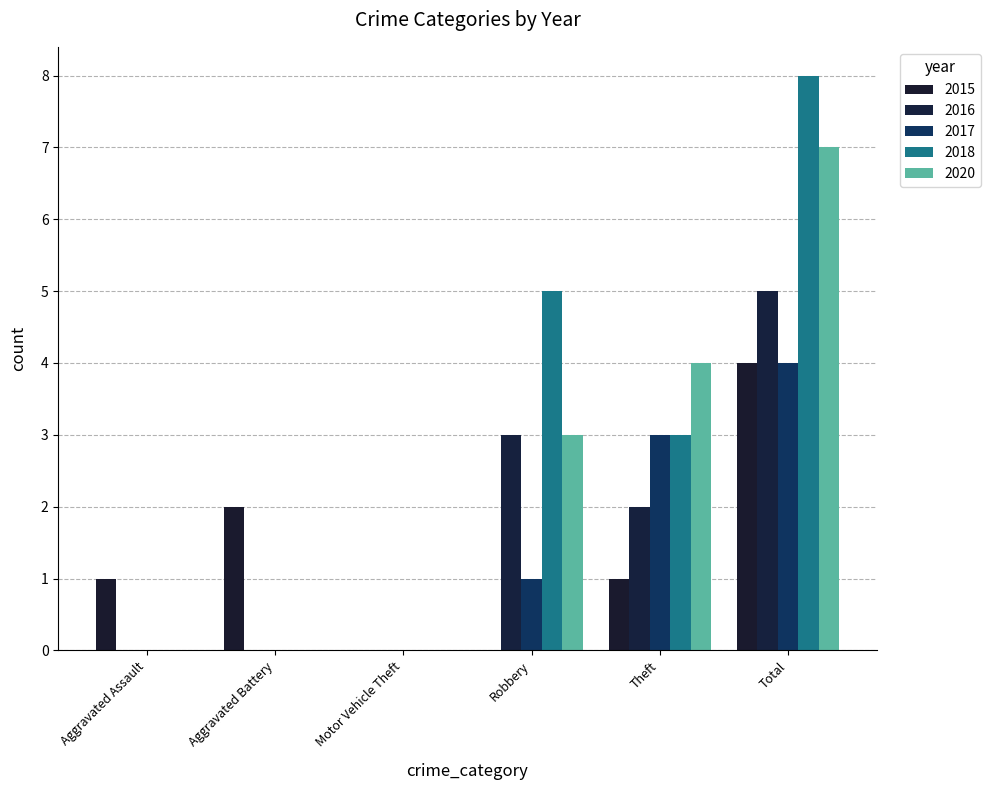

What is the spread (max minus min) of values at Robbery?

5